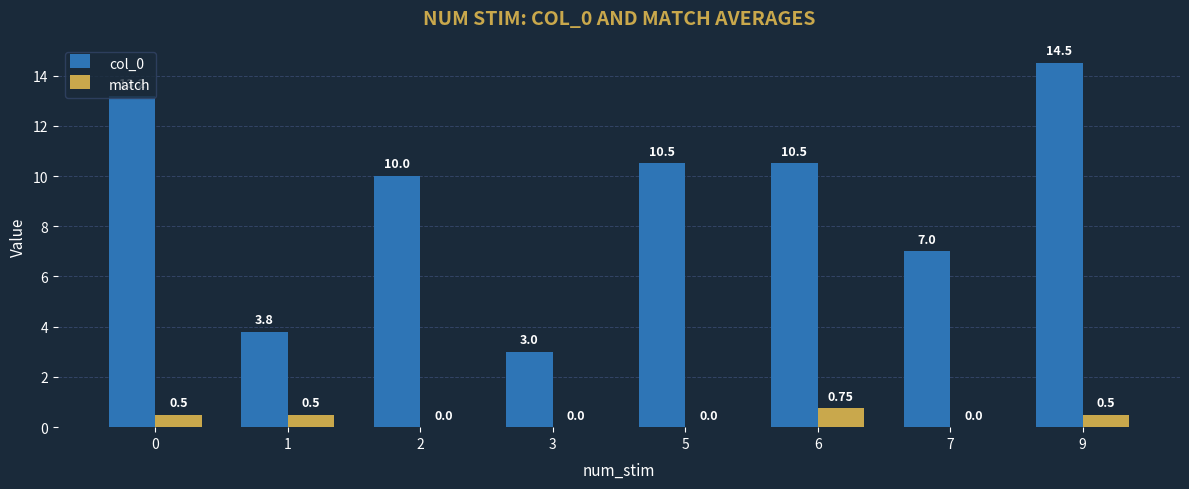

At which category is the sum across all series the highest?

9